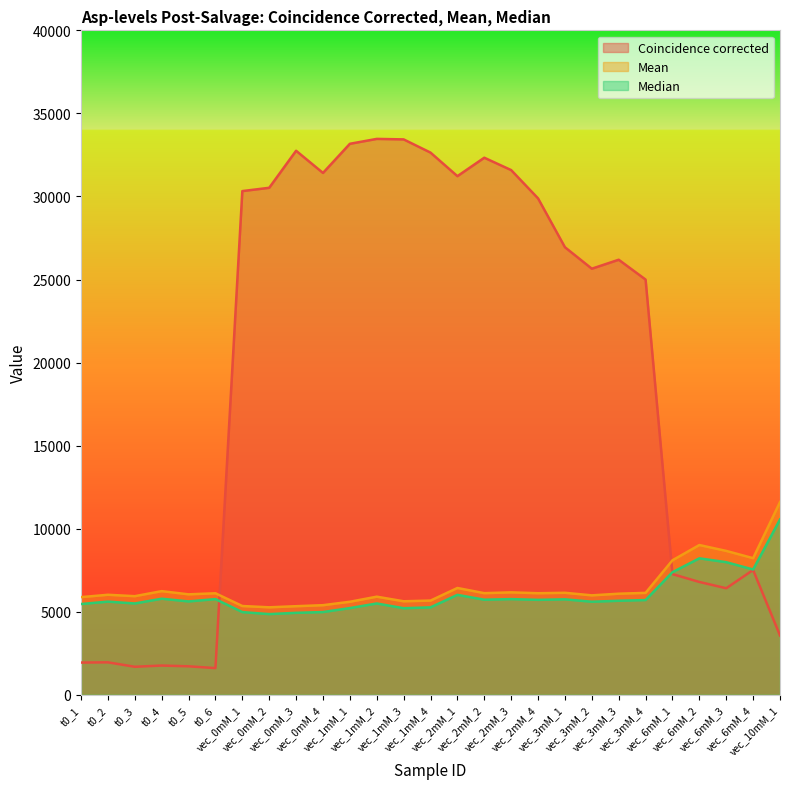

What is the approximate value of Median at t0_2, to the nearest 10?

5610